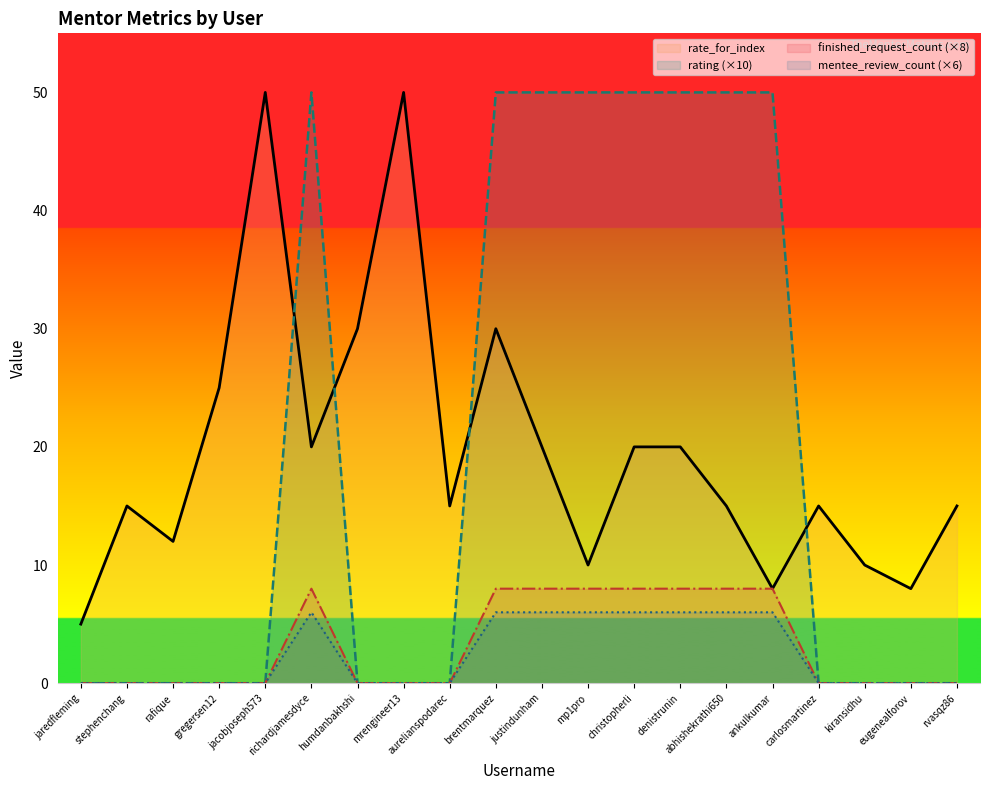

What is the greatest value displayed?

50